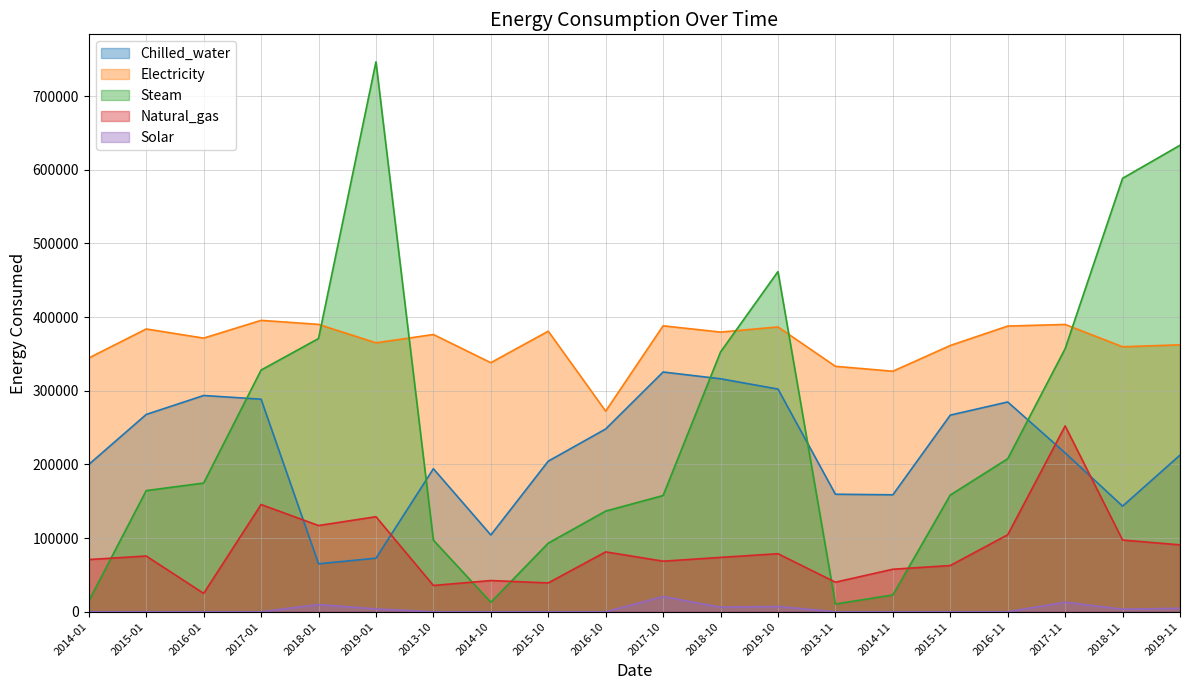

What is the highest value of the Solar series?

20659.3